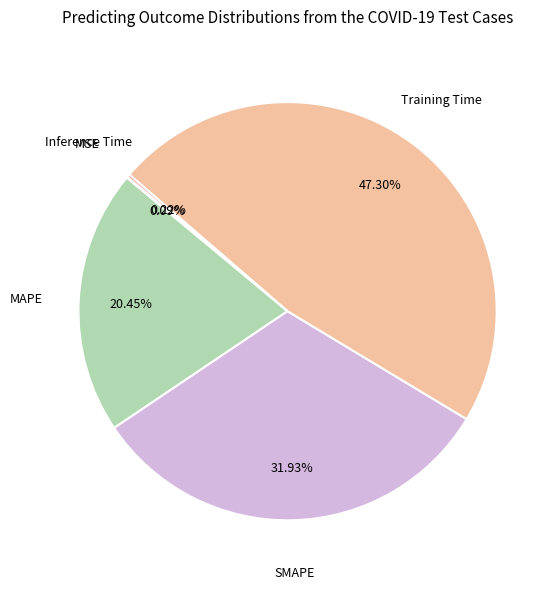

Is there any slice that represents more than half of the pie?

No